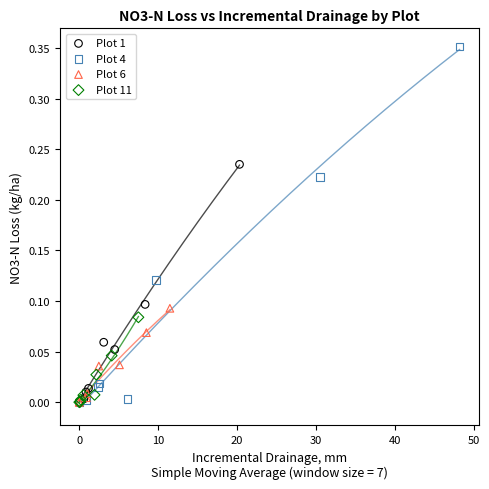

Which series contains the highest Y value?

Plot 4